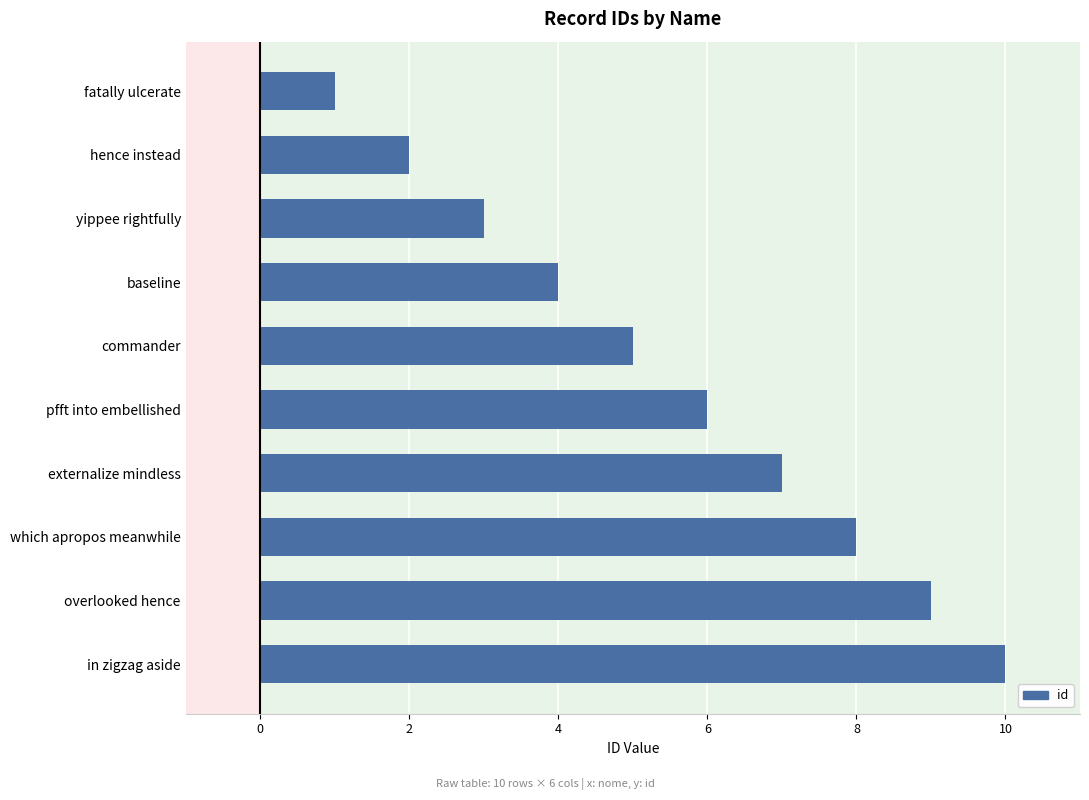

Where is the data nearest to the value 5?

commander